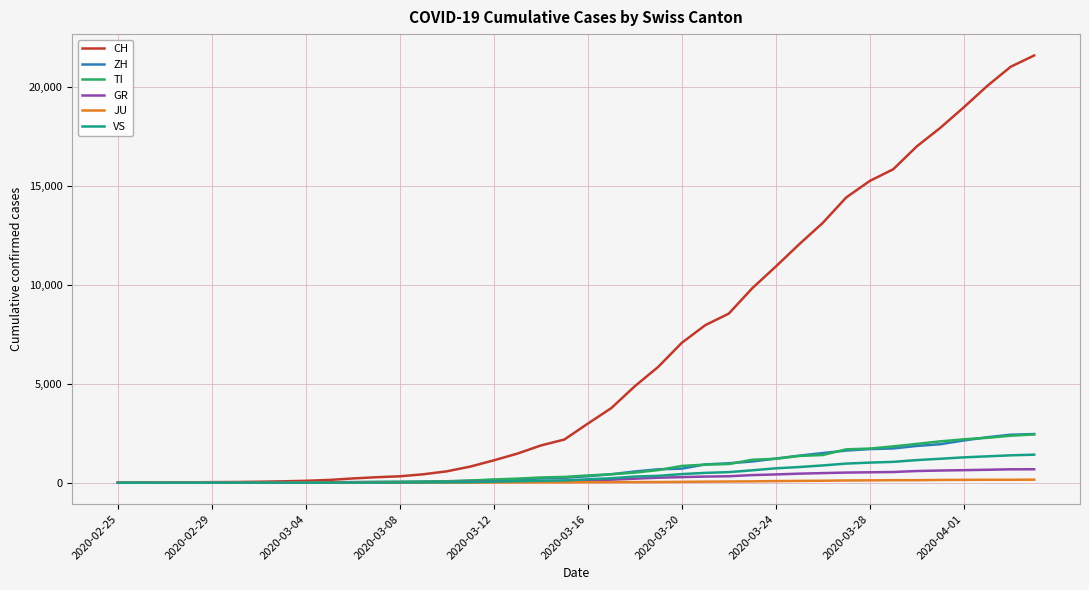

What is the maximum value shown in the chart?

21605